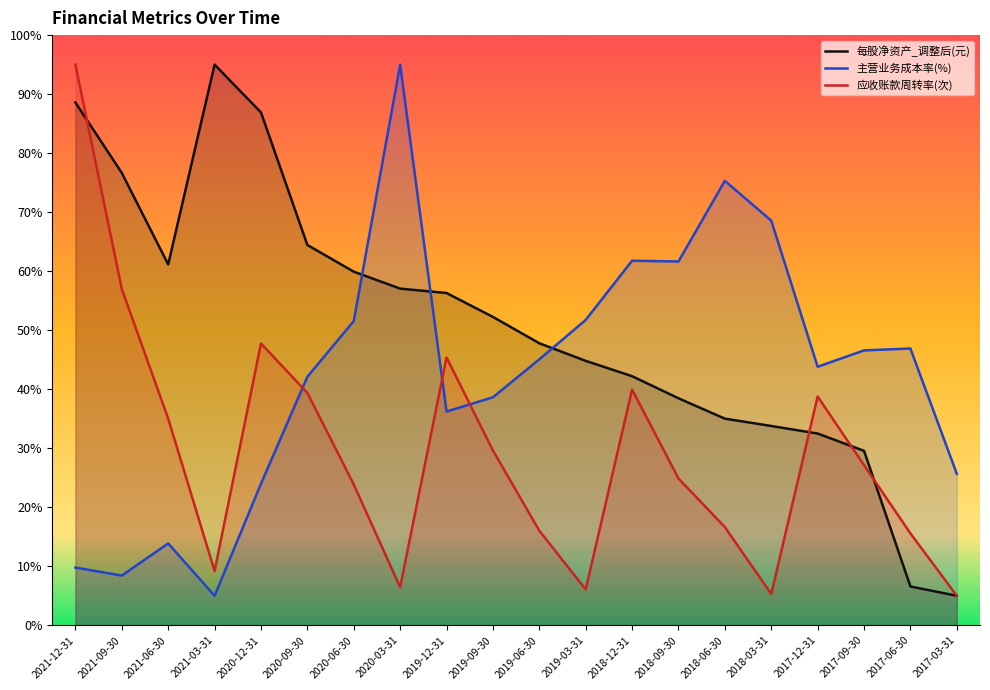

In 应收账款周转率(次), how many points are higher than both neighbors (excluding endpoints)?

4